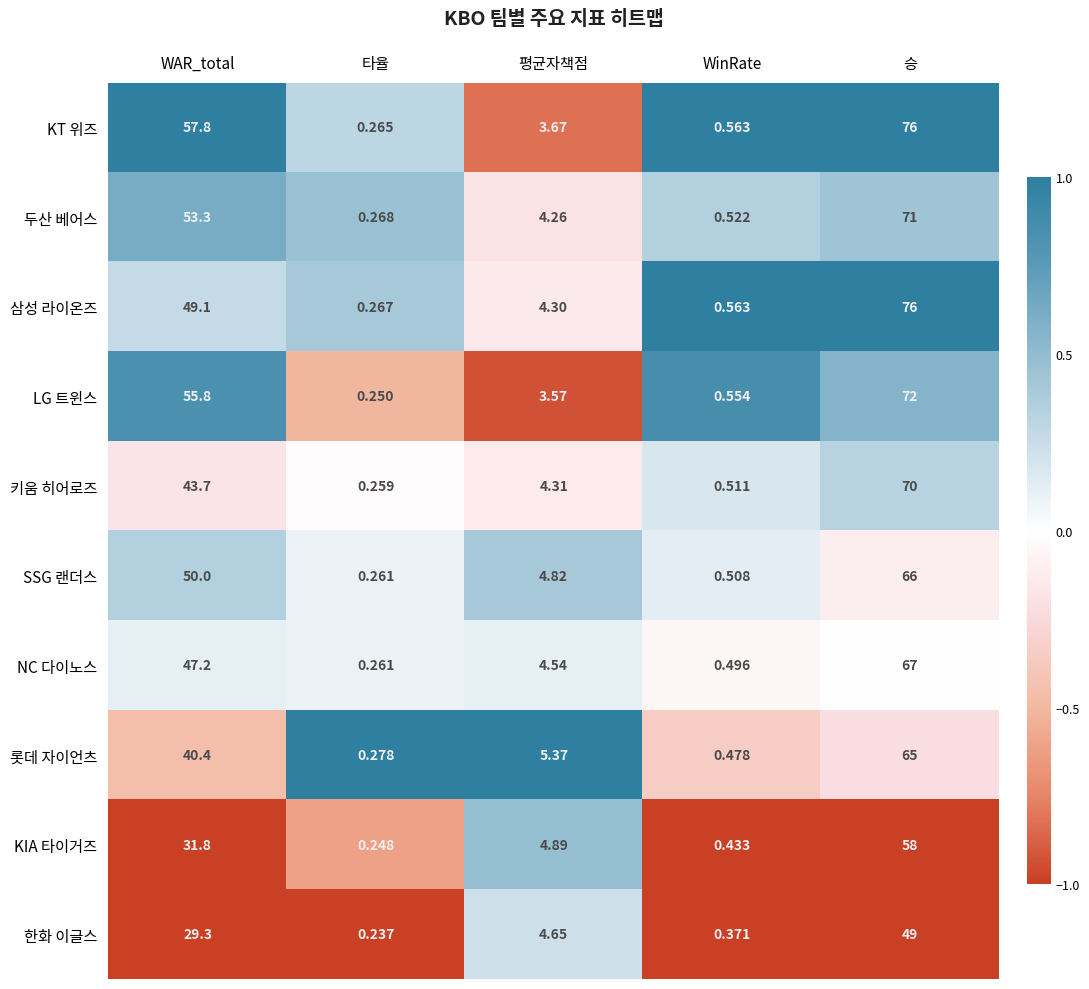

At which category is the sum across all series the highest?

승